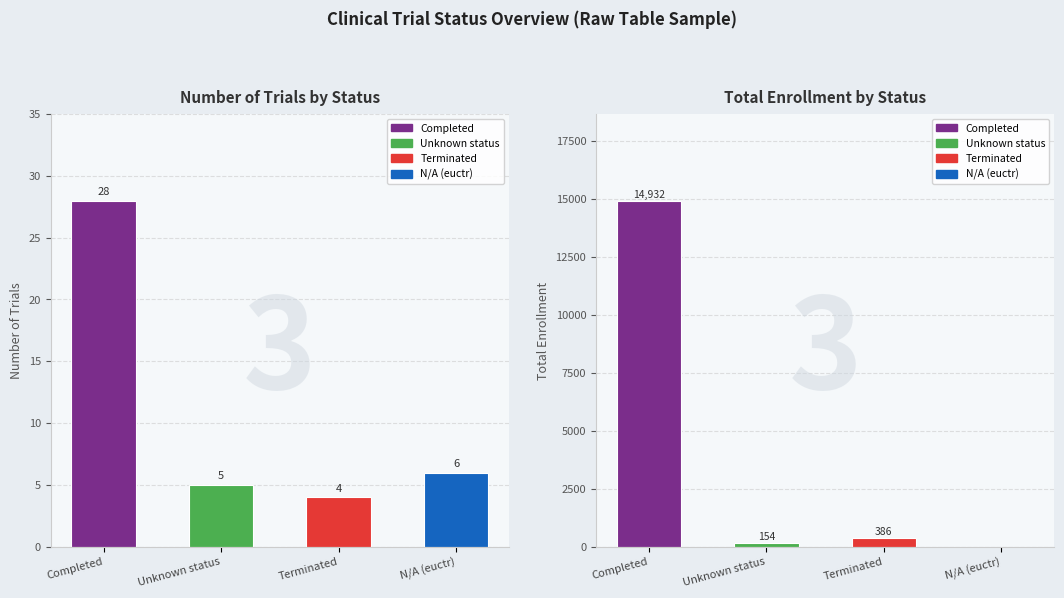

At which category is the sum across all series the highest?

Completed